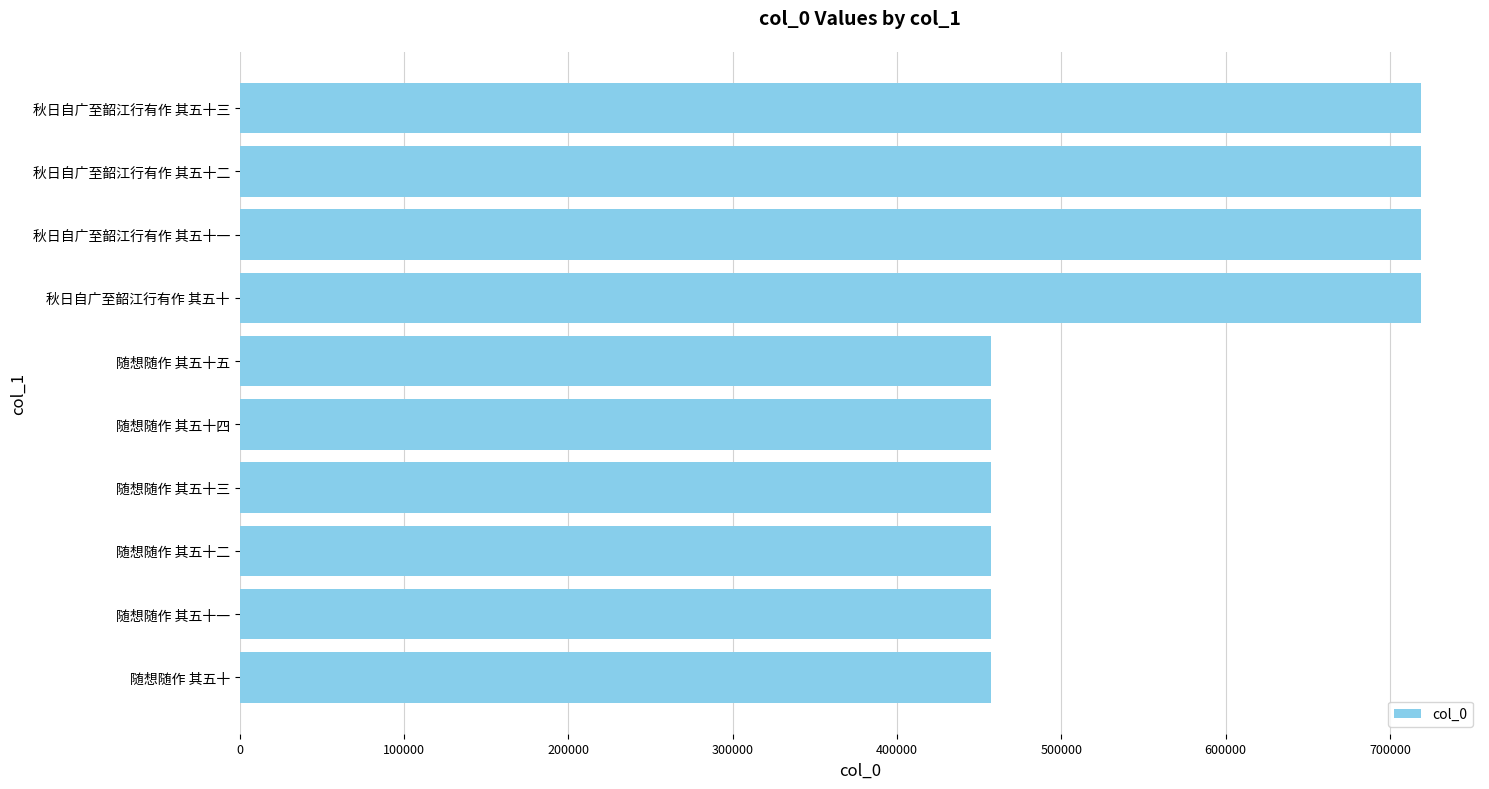

What is the average value?

561768